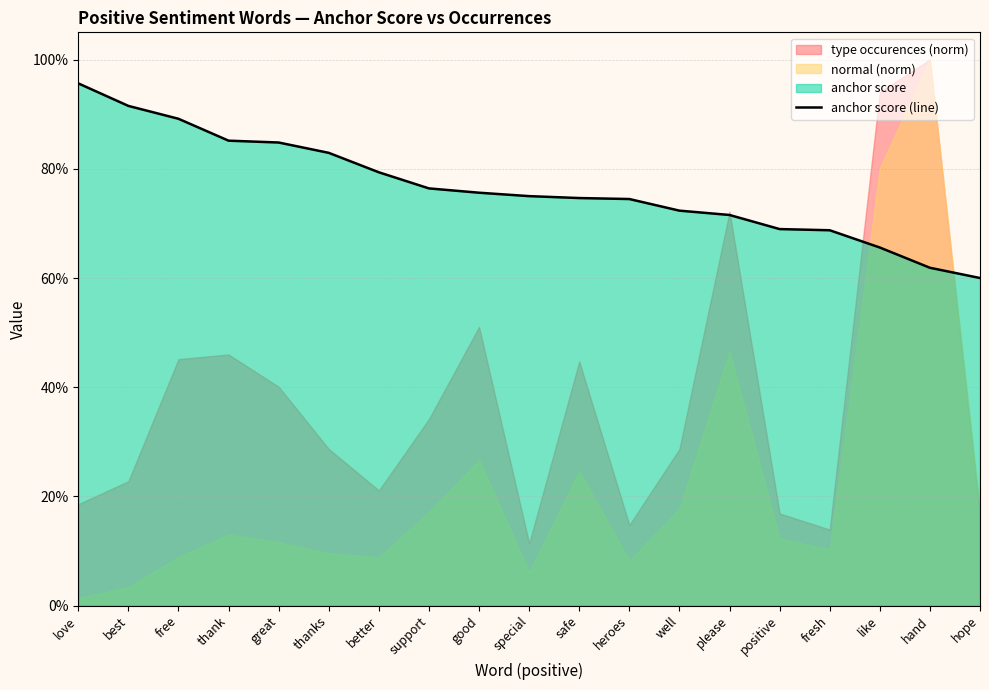

Is it true that the value at better is 0.8?

True